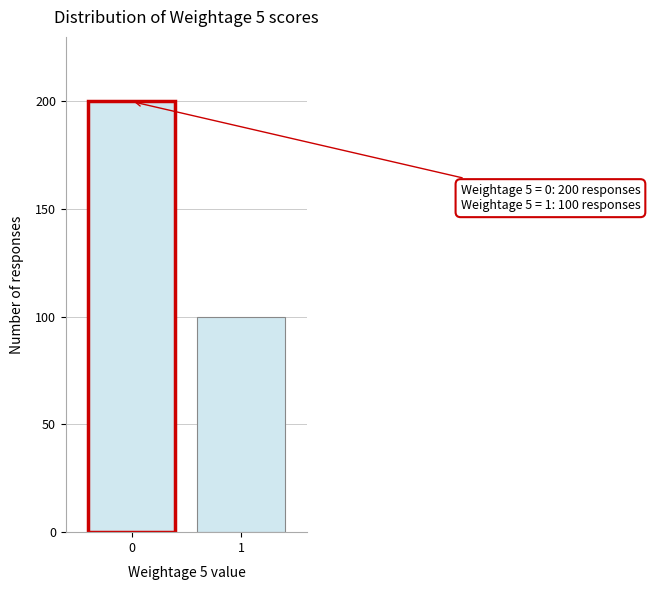

Reading right to left, transcribe all the data shown in this chart.

100	200